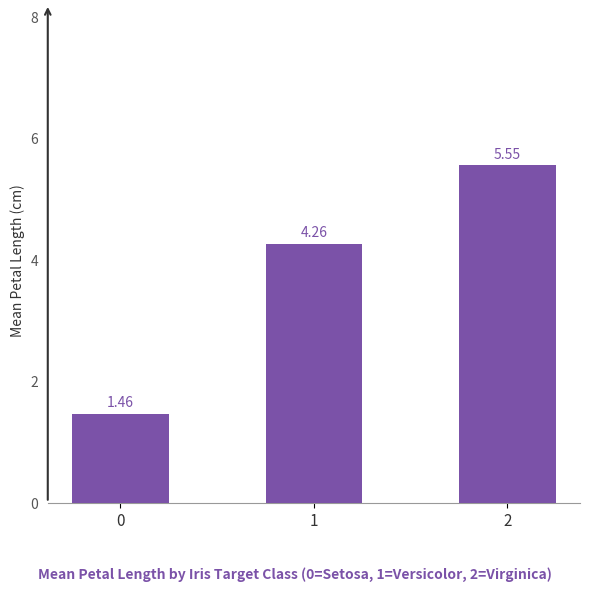

List the labels in order of value, largest first.

2, 1, 0